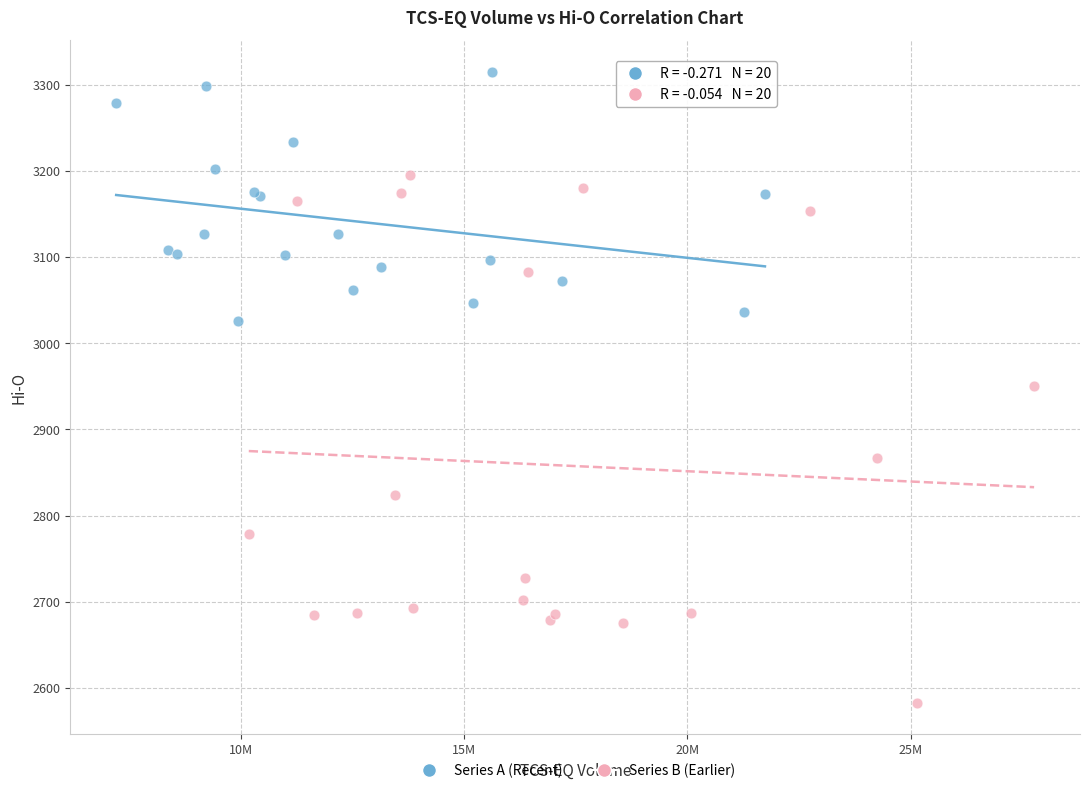

Which series contains the highest Y value?

Series A (Recent)